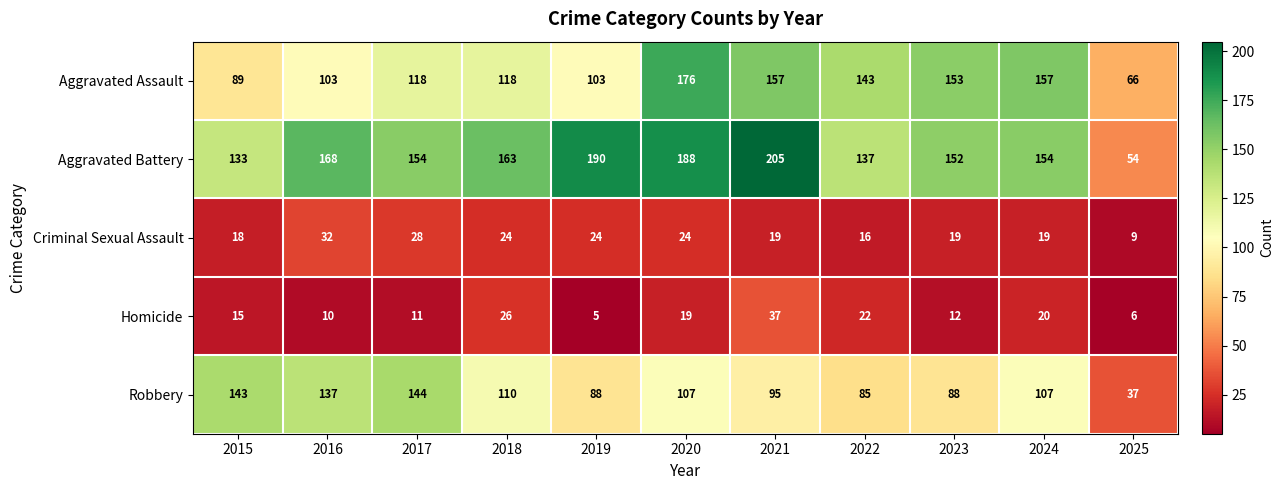

Read the Criminal Sexual Assault value at 2022, to the nearest 10.

20